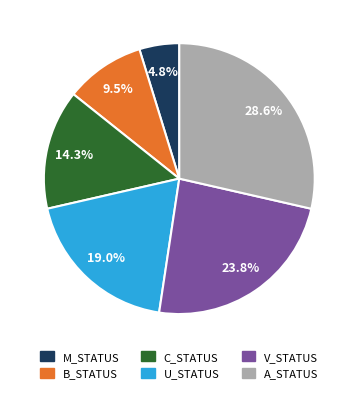

To the nearest percent, what is the difference between the largest and smallest slice percentages?

24%